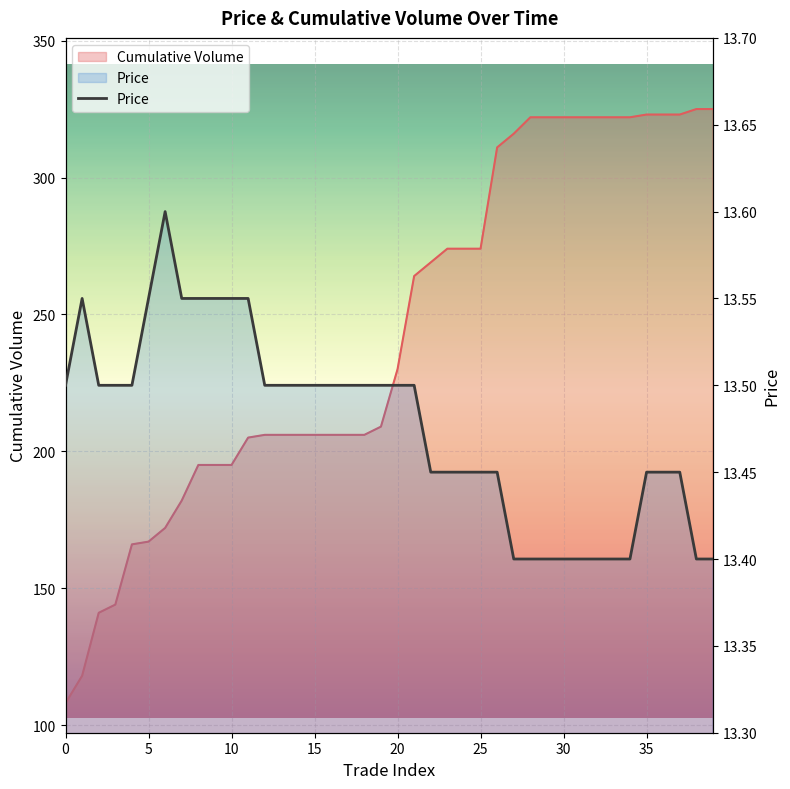

What is the value of the 2nd point from the left?

13.6